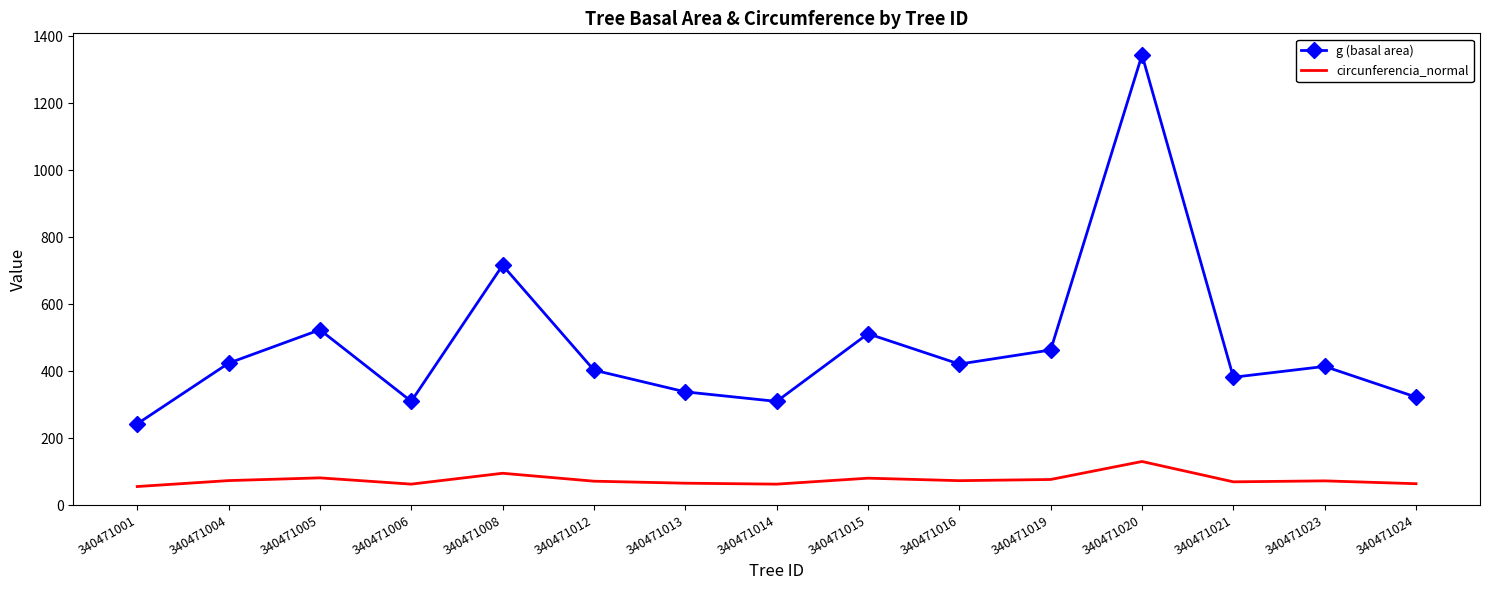

Read the g (basal area) value at 340471024.

322.2